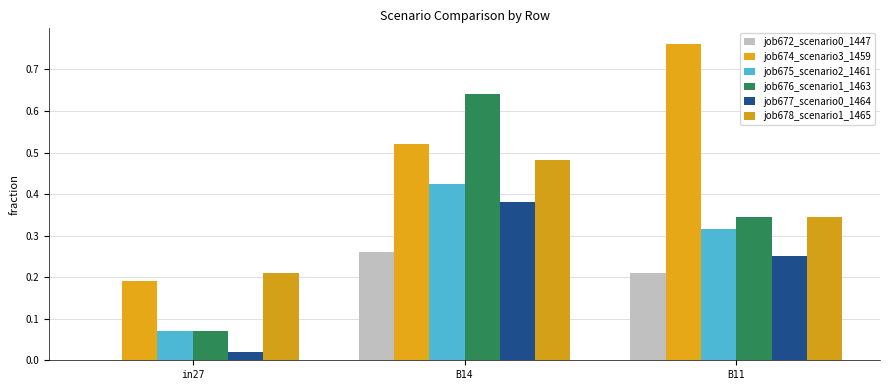

What is the sum of all job675_scenario2_1461 values?

0.8